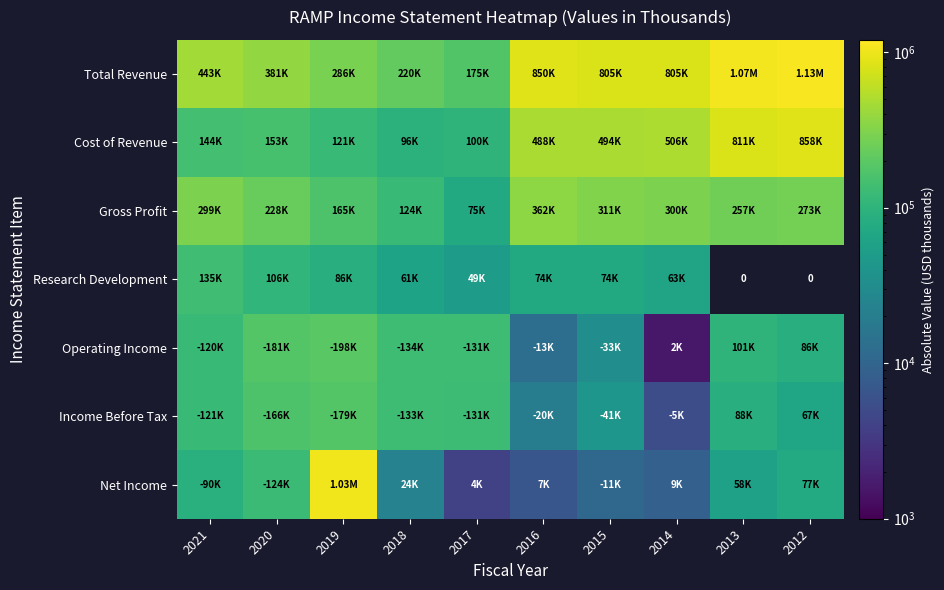

What is the difference between the Gross Profit values at 2017 and 2015?

236100.0